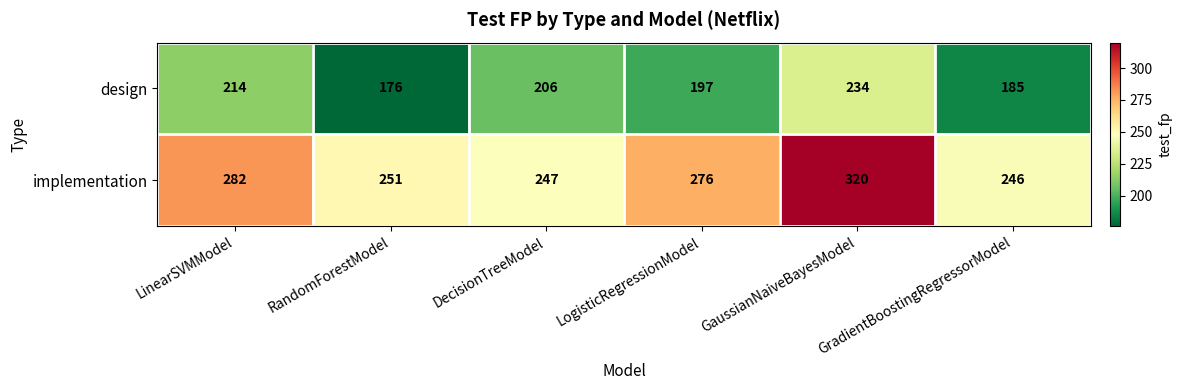

At which category is the sum across all series the highest?

GaussianNaiveBayesModel